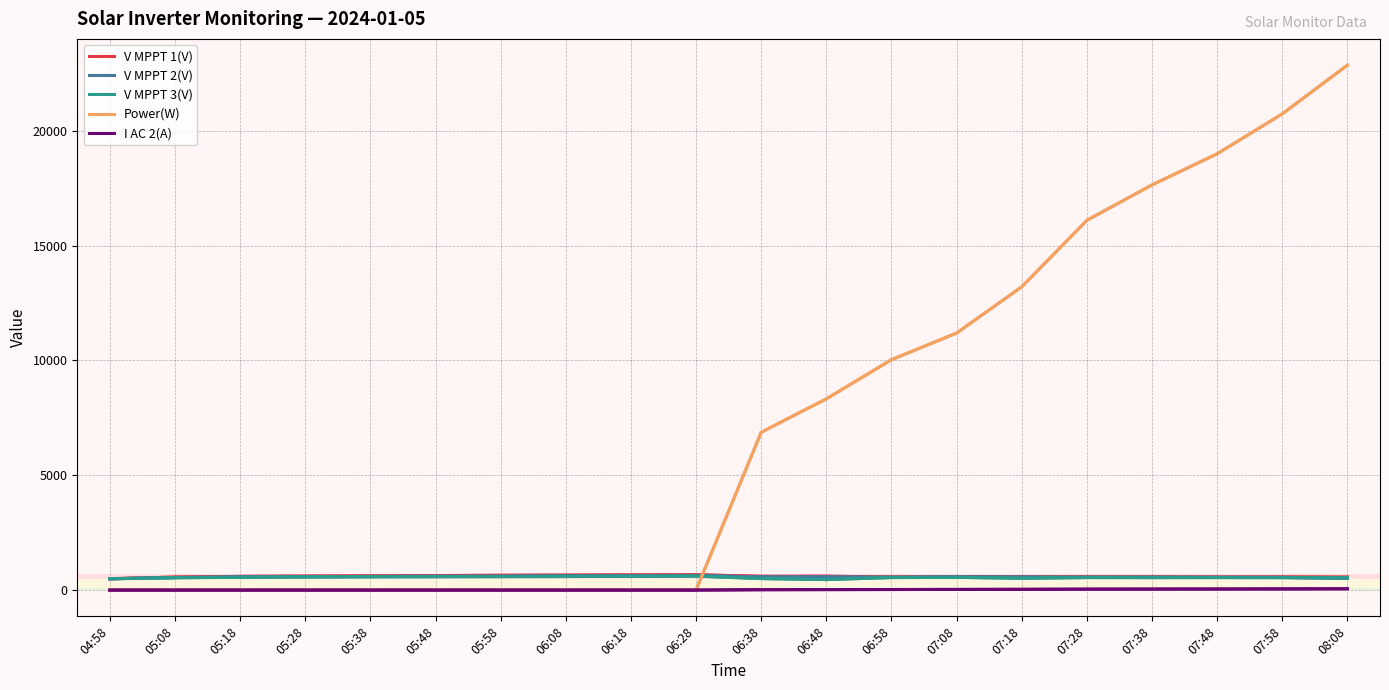

What is the difference between the highest and lowest values at 05:58?

644.6